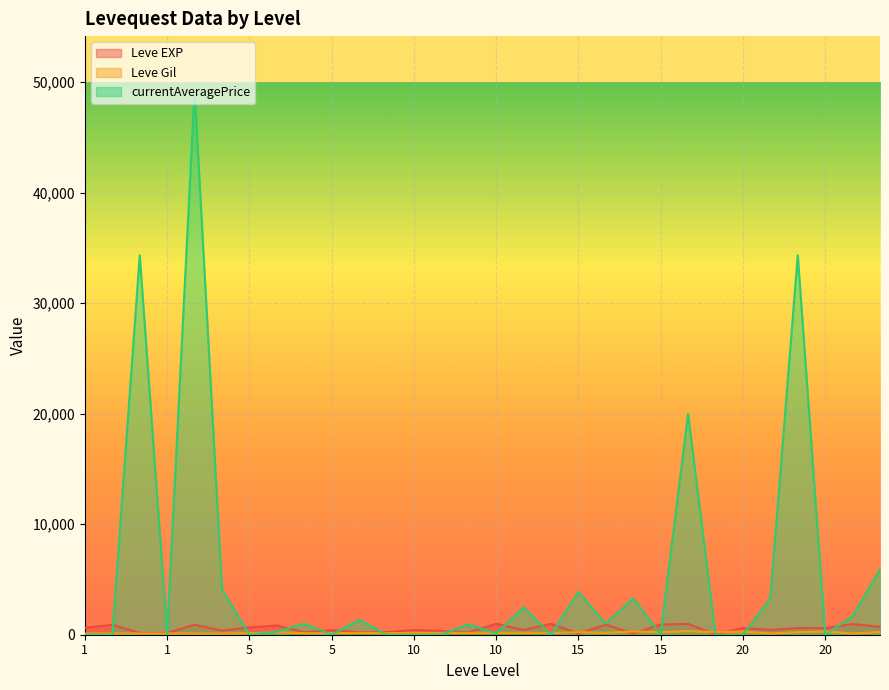

What is the value of the Leve Gil point at the 25th from the left?

295